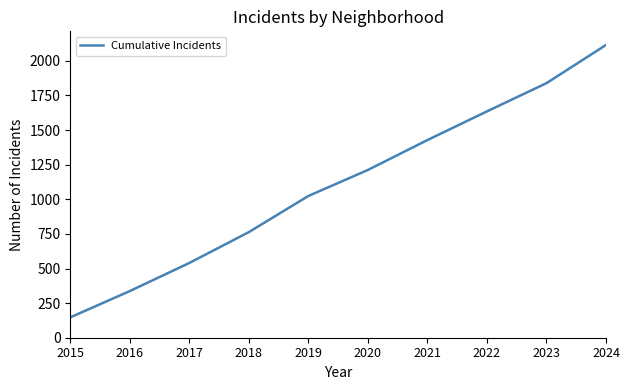

The chart shows a value of 331 at 2018. True or false?

False